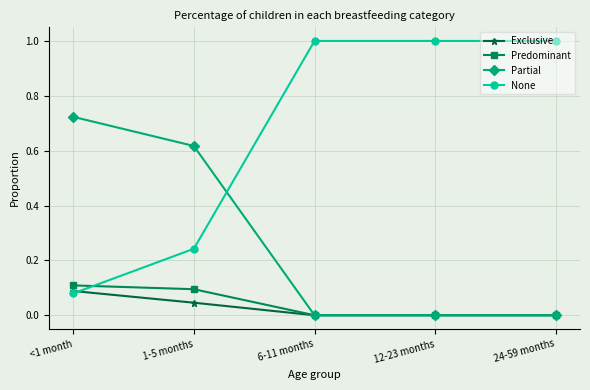

Between <1 month and 12-23 months, which series saw the biggest shift?

None